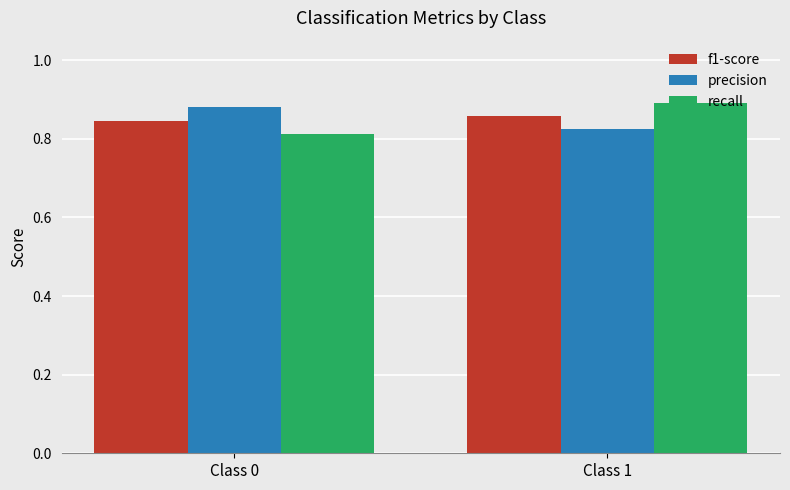

True or false: recall has a value of 1.2 at Class 1.

False